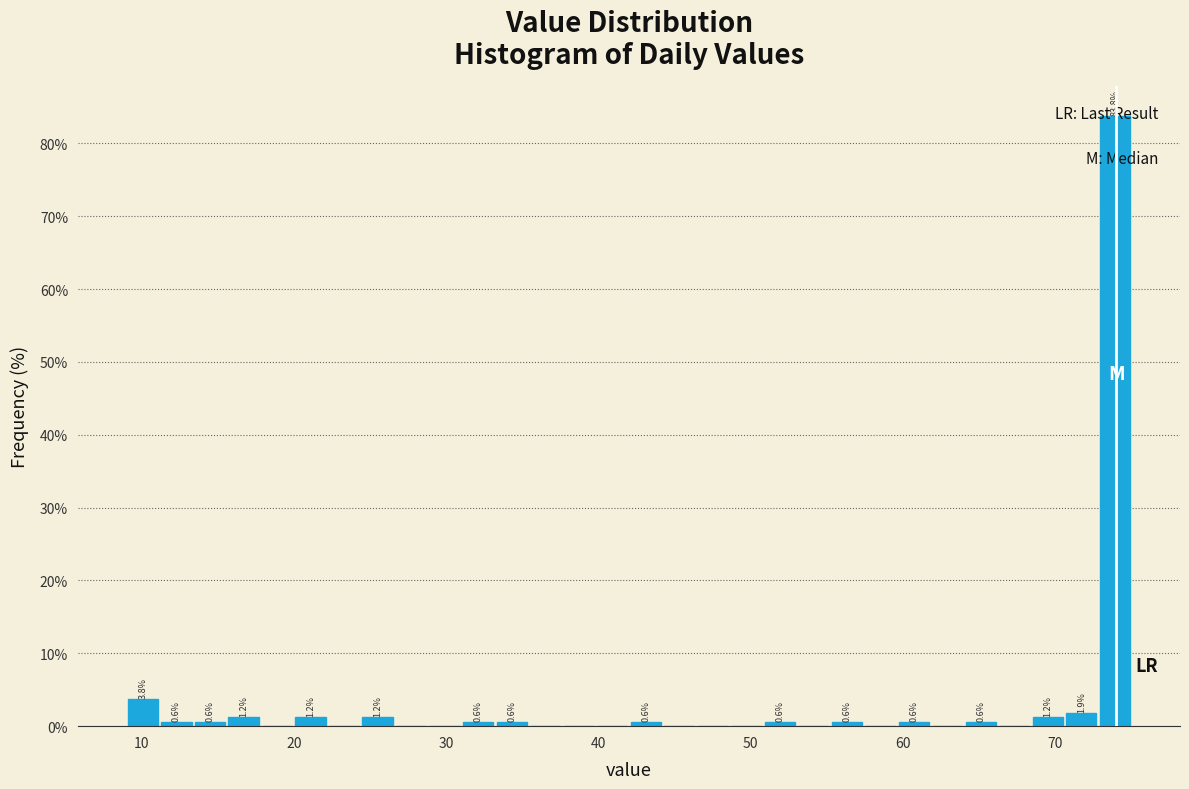

Read against the x-axis, roughly where is the centre of the tallest bar?

74